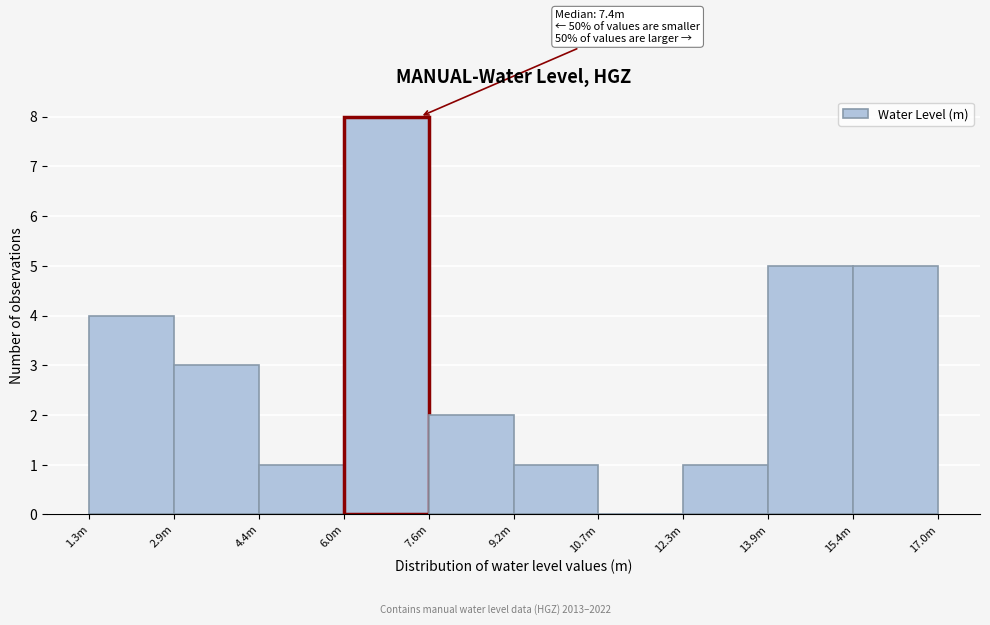

Reading left to right, transcribe all the data shown in this chart.

1.3m=4	2.9m=3	4.4m=1	6.0m=8	7.6m=2	9.2m=1	10.7m=0	12.3m=1	13.9m=5	15.4m=5